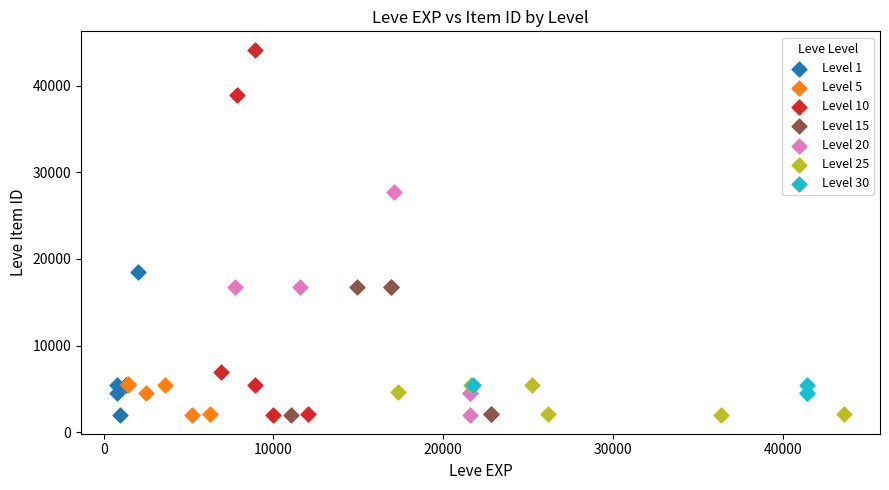

Which series has the widest spread of Y values?

Level 10